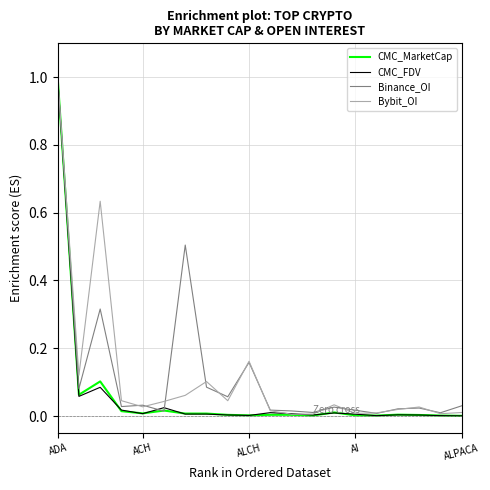

At which category is the sum across all series the highest?

ADA